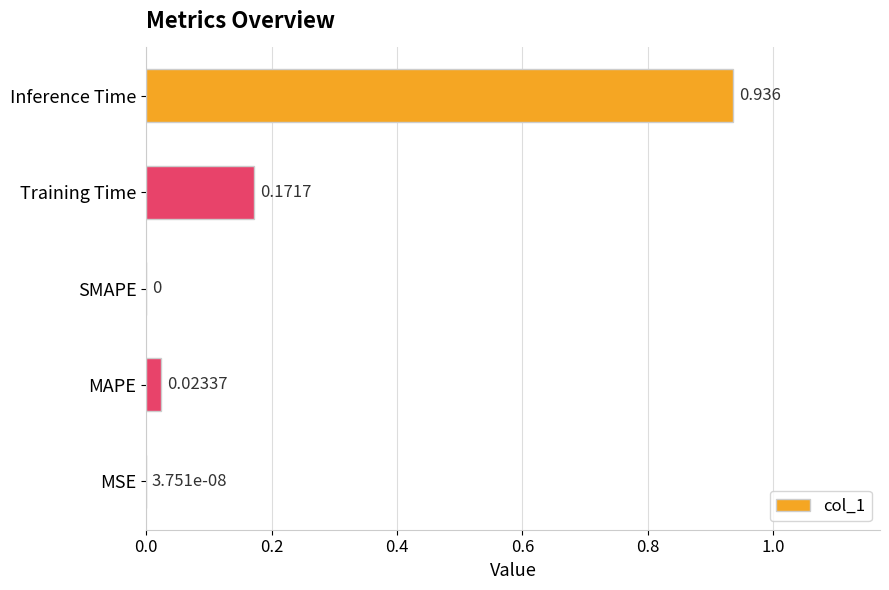

Which category has the highest value across all series?

Inference Time